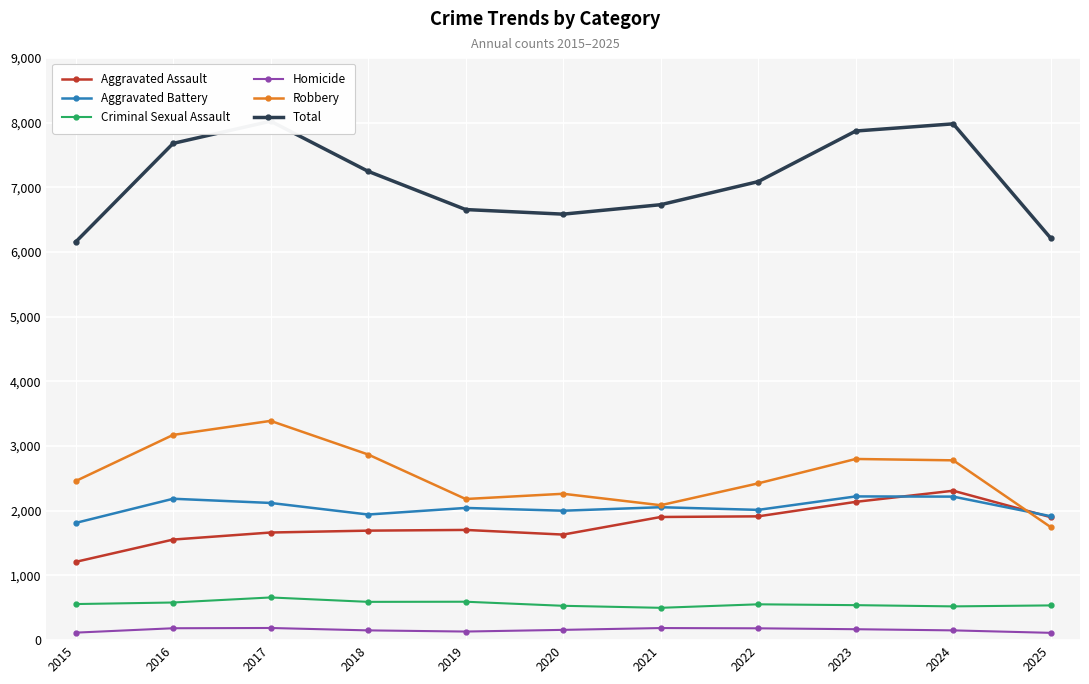

True or false: Total and Robbery cross at least once.

False